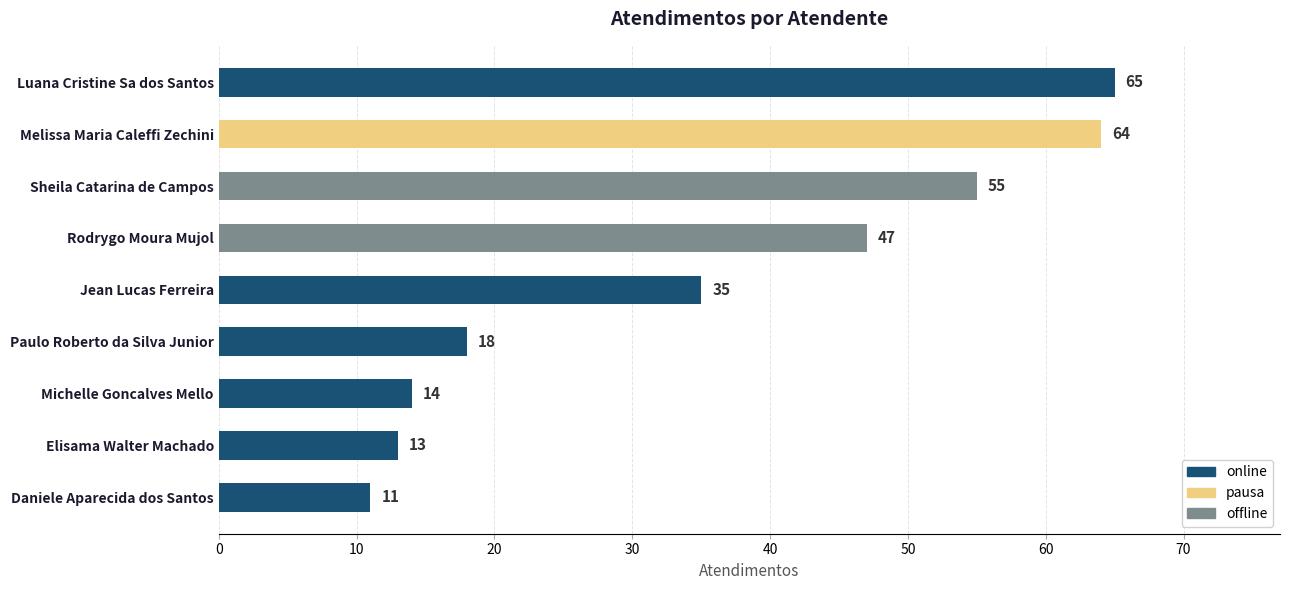

What is the average value?

36